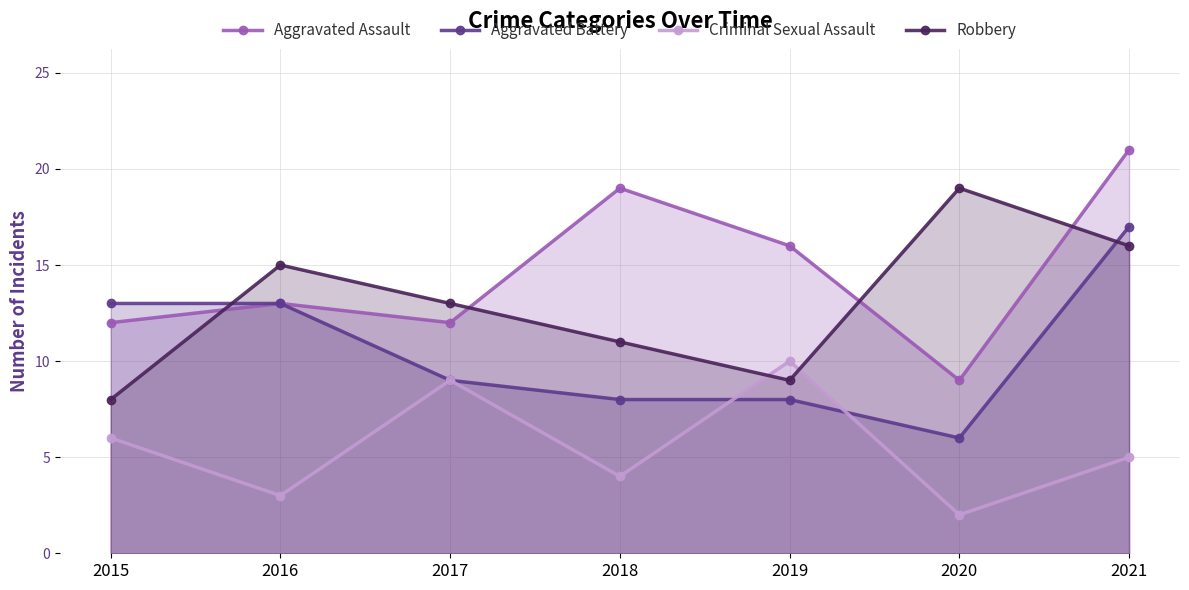

Which series has the largest total across all categories?

Aggravated Assault